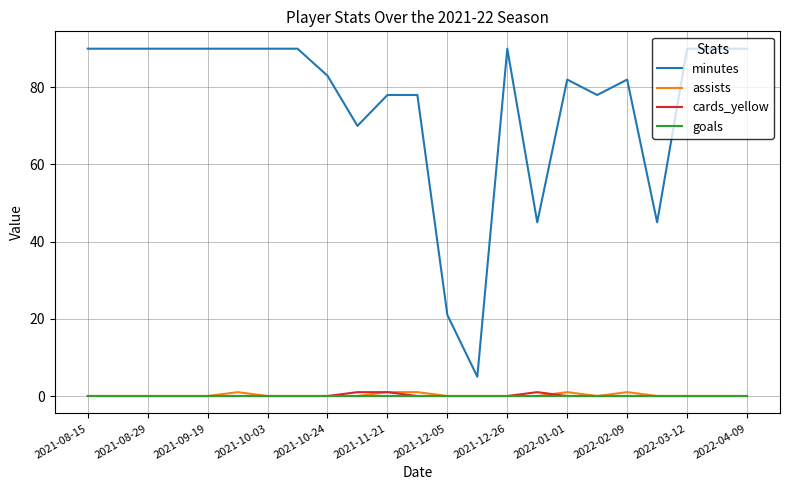

Does the chart display data point markers on the line(s)?

No